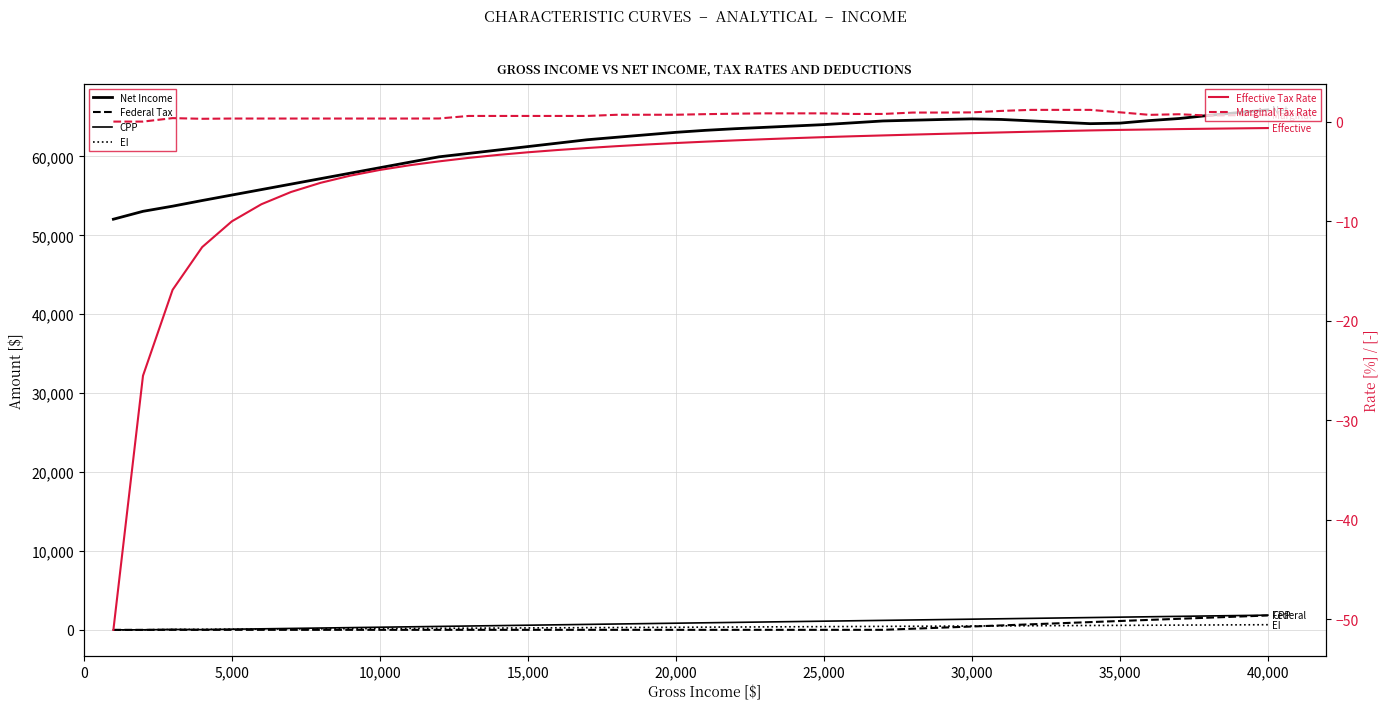

What is the value of the Net Income point at the 2nd from the left?

53046.9